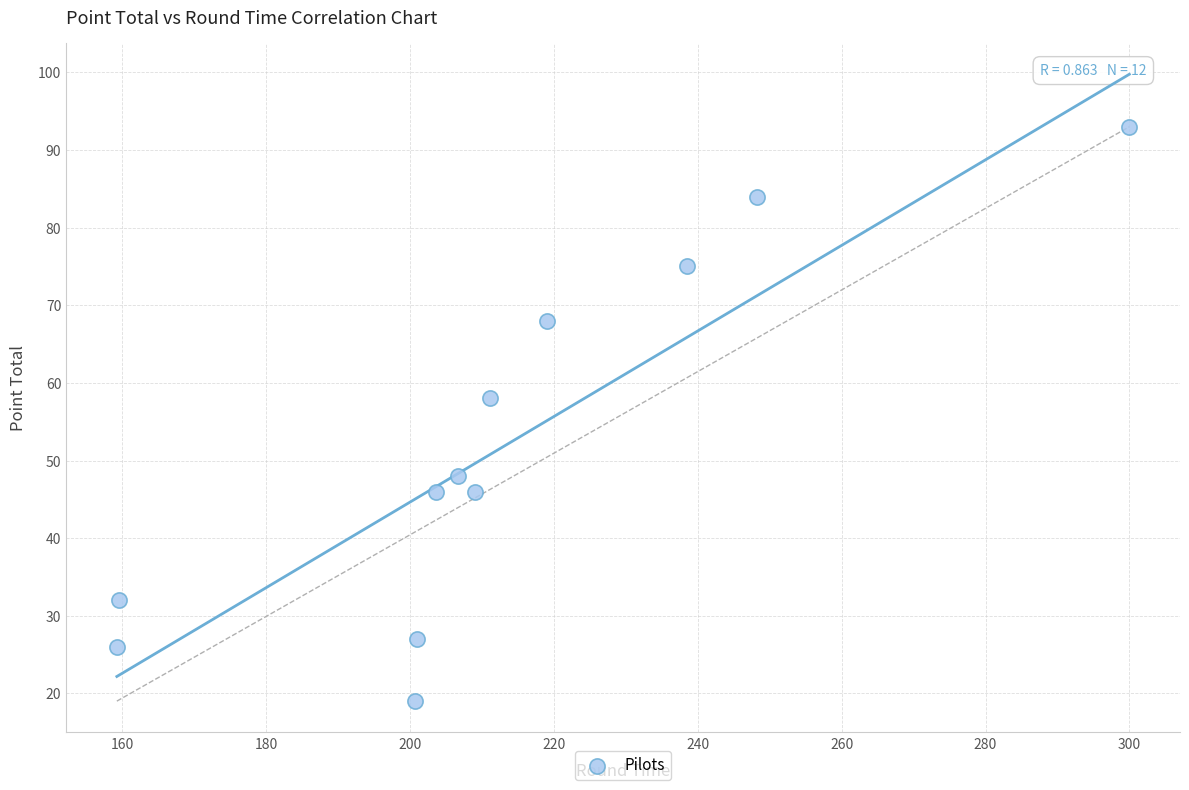

What is the range of Y values (max minus min)?

74